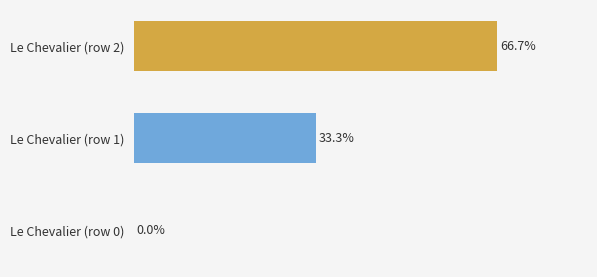

What position from the right is Le Chevalier (row 0)?

3